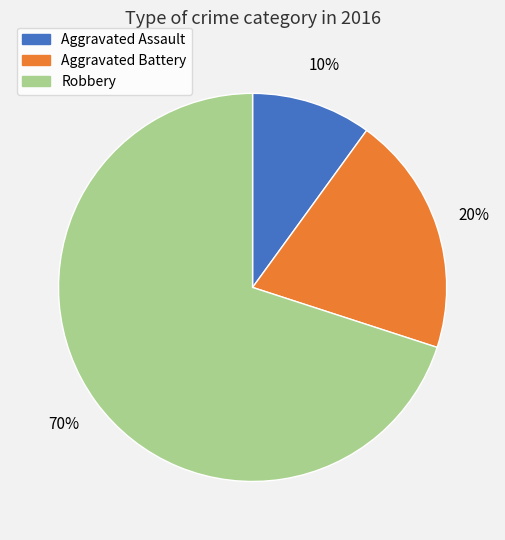

To the nearest percent, what is the difference between the Aggravated Battery and Aggravated Assault slice percentages?

10%